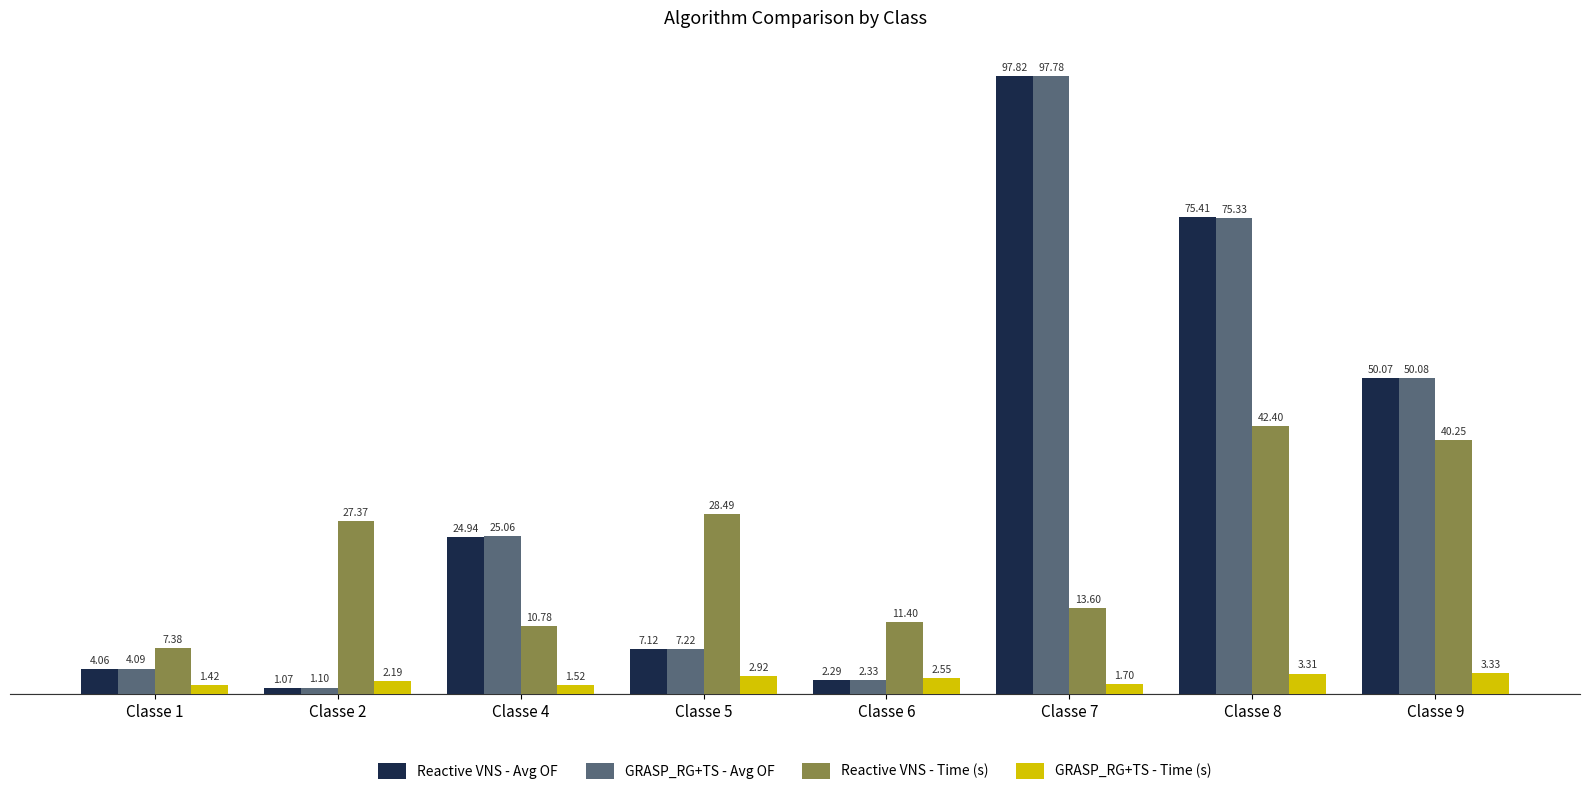

Is the value of GRASP_RG+TS - Avg OF at Classe 4 greater than the value of Reactive VNS - Time (s) at Classe 6?

Yes